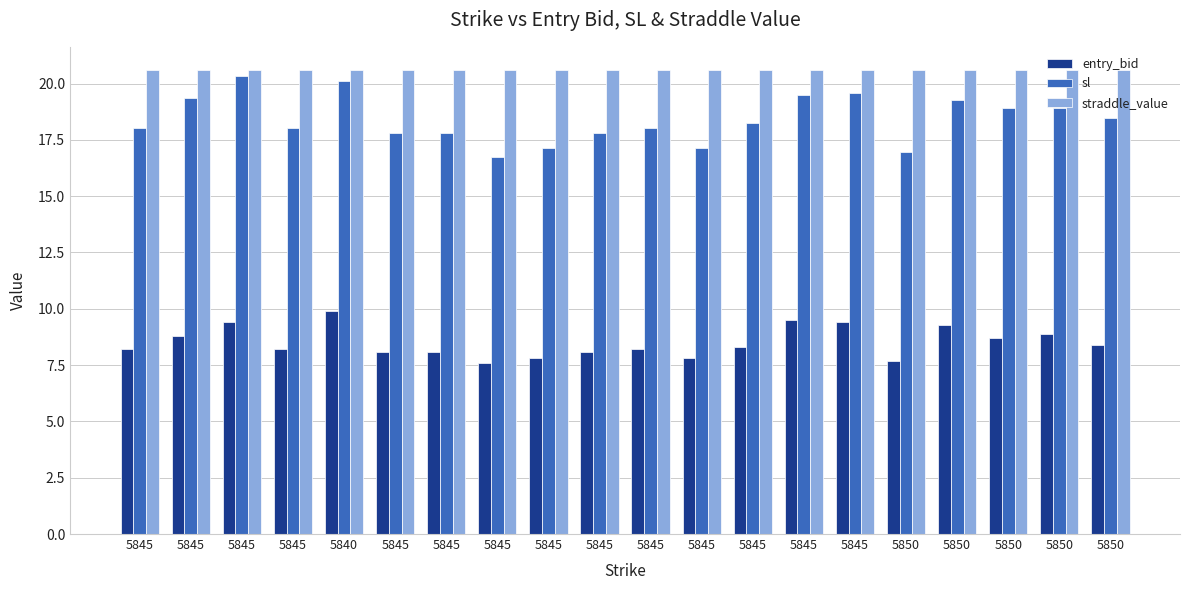

Rank the categories by sl value from lowest to highest.

5845, 5850, 5845, 5845, 5845, 5845, 5845, 5845, 5845, 5845, 5845, 5850, 5850, 5850, 5850, 5845, 5845, 5845, 5840, 5845